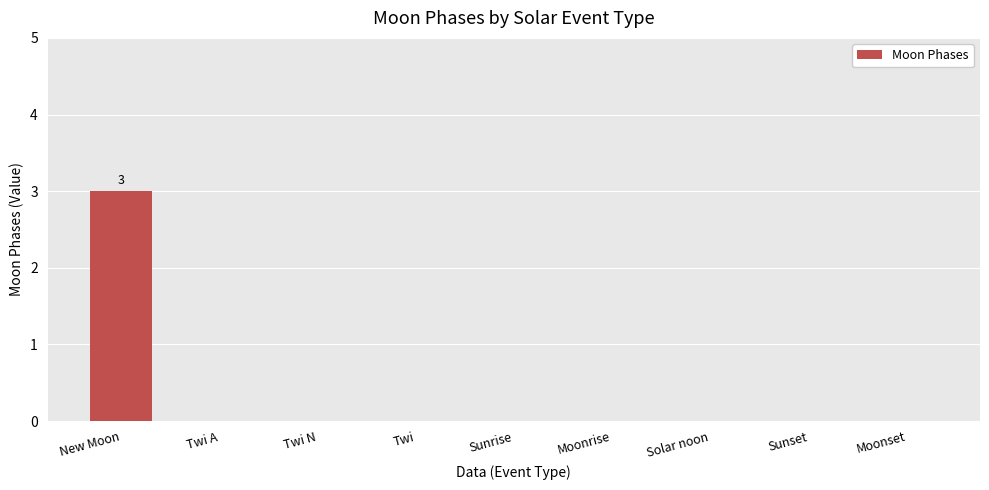

Is it true that the value at Twi A is 1?

False